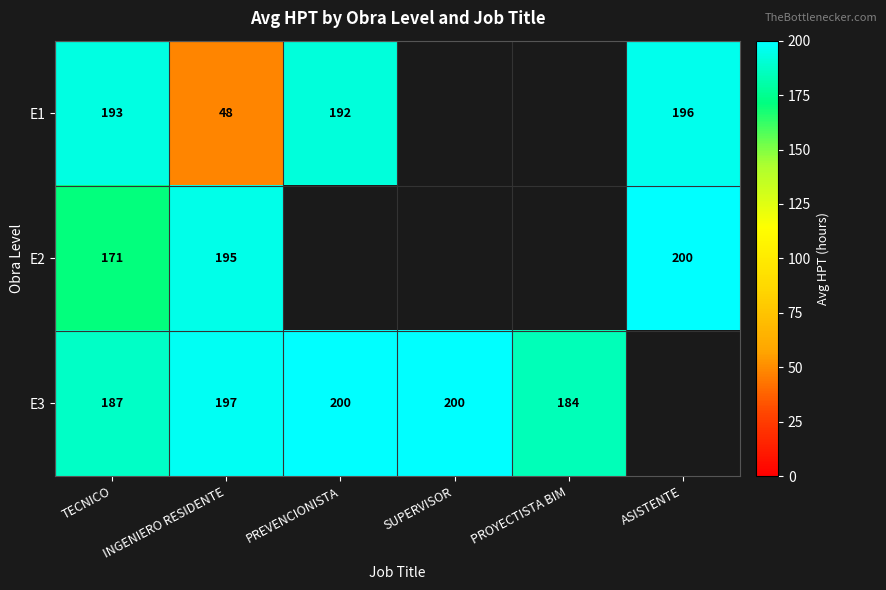

What is the difference between the highest and lowest values at PREVENCIONISTA?

8.0